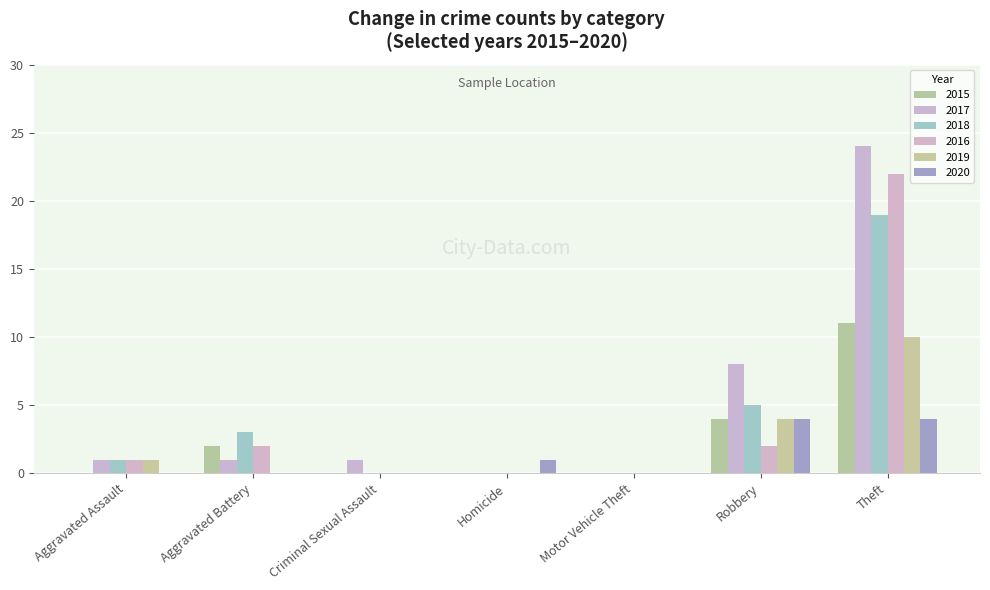

What is the difference between the highest and lowest values at Aggravated Assault?

1